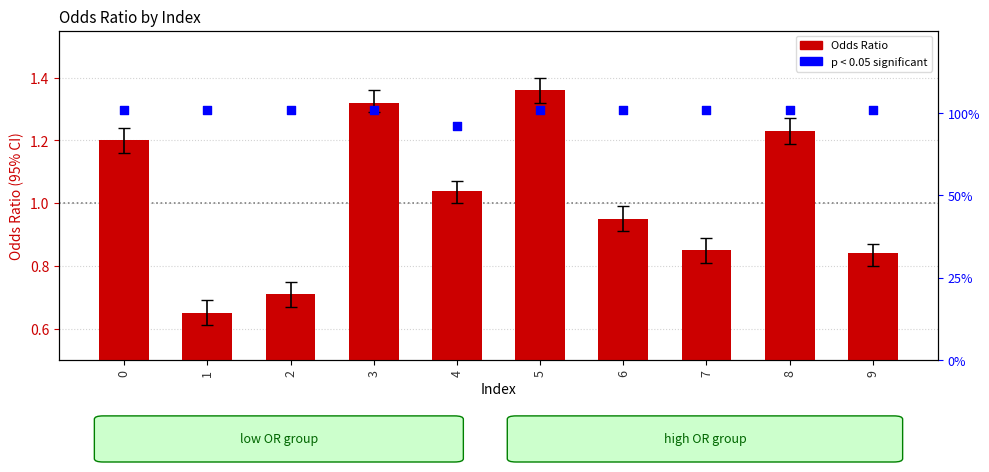

Which series contains the highest Y value?

p < 0.05 significant